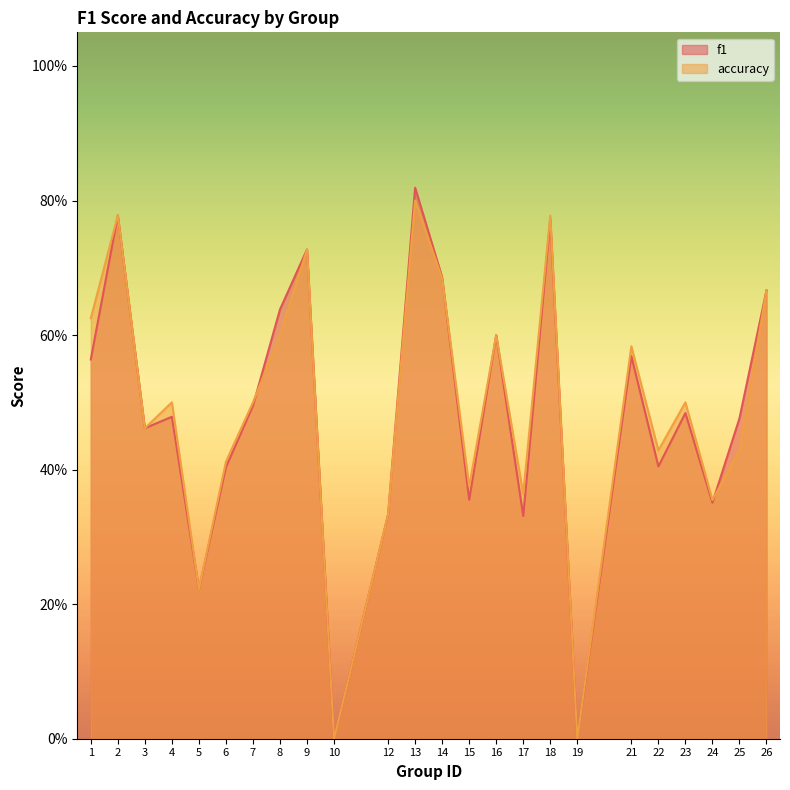

Count the number of categories in the chart.

24